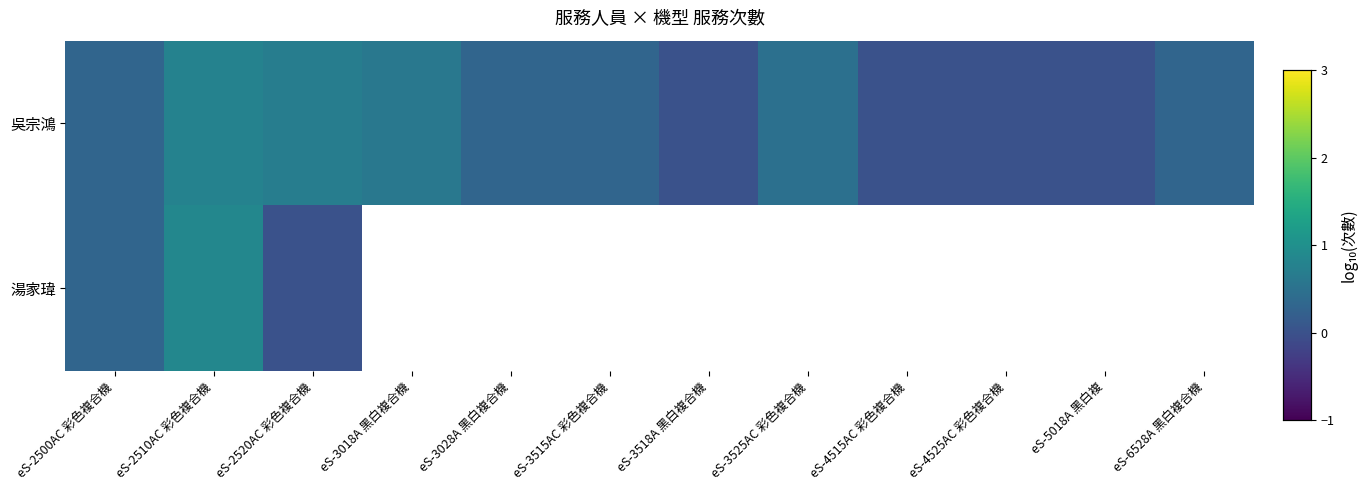

What is the difference between the maximum and minimum values in the 吳宗鴻 series?

0.8